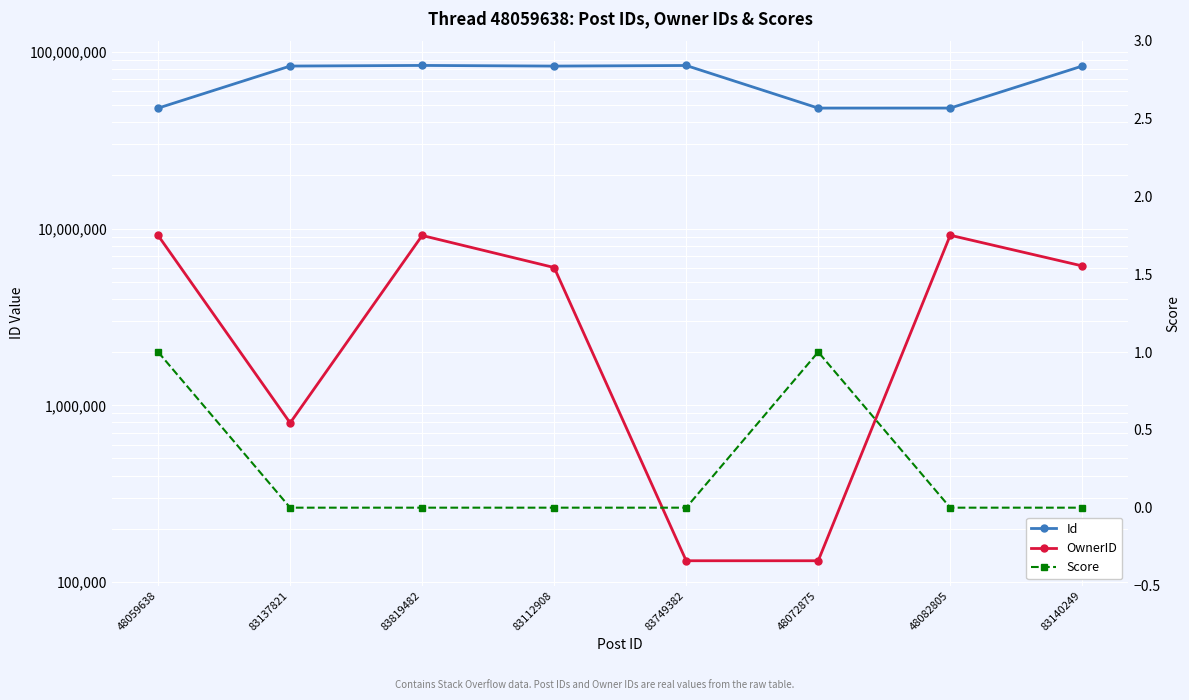

At which label is OwnerID closest to 4650579?

83112908